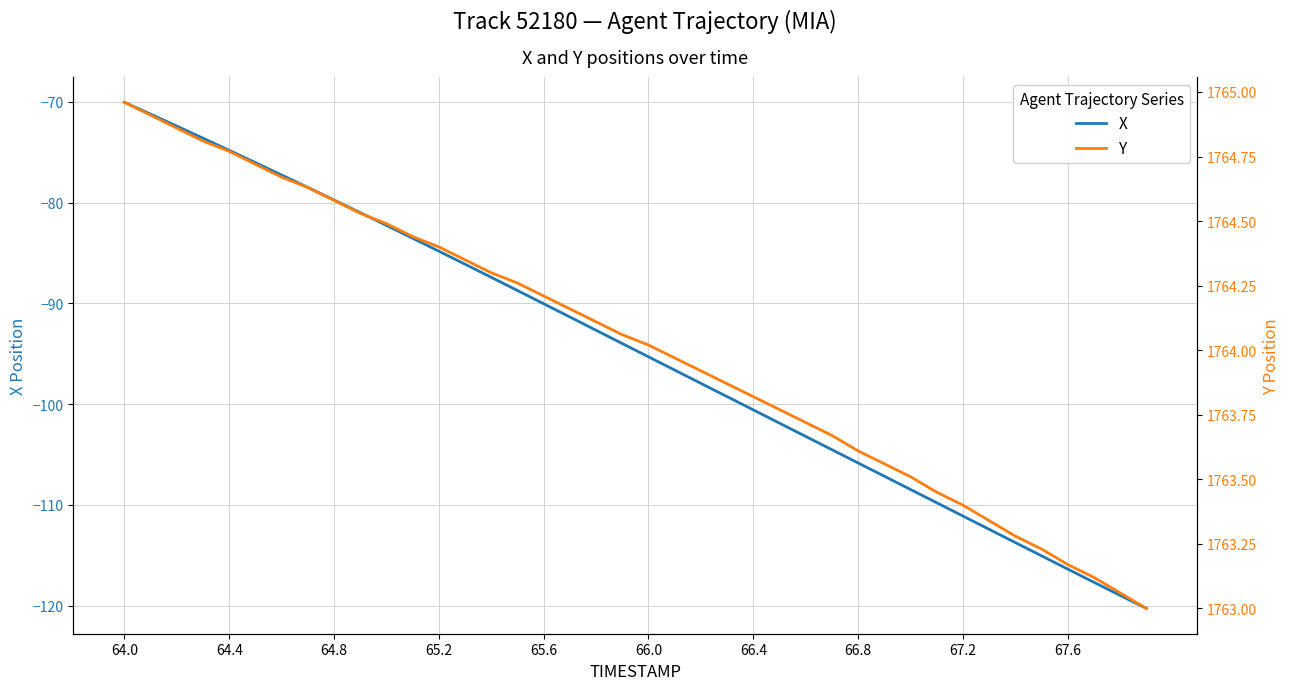

At which label does X reach its peak?

64.0